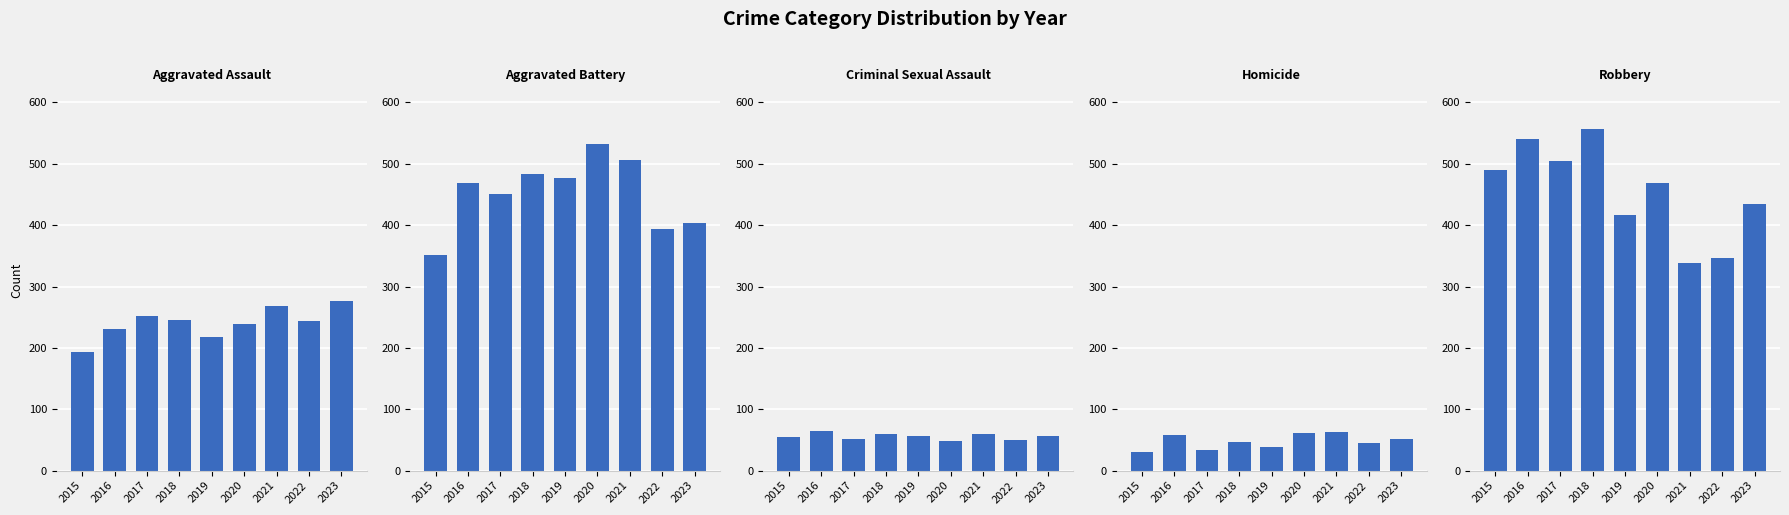

What is the value of the Robbery bar at the 1st from the left?

490